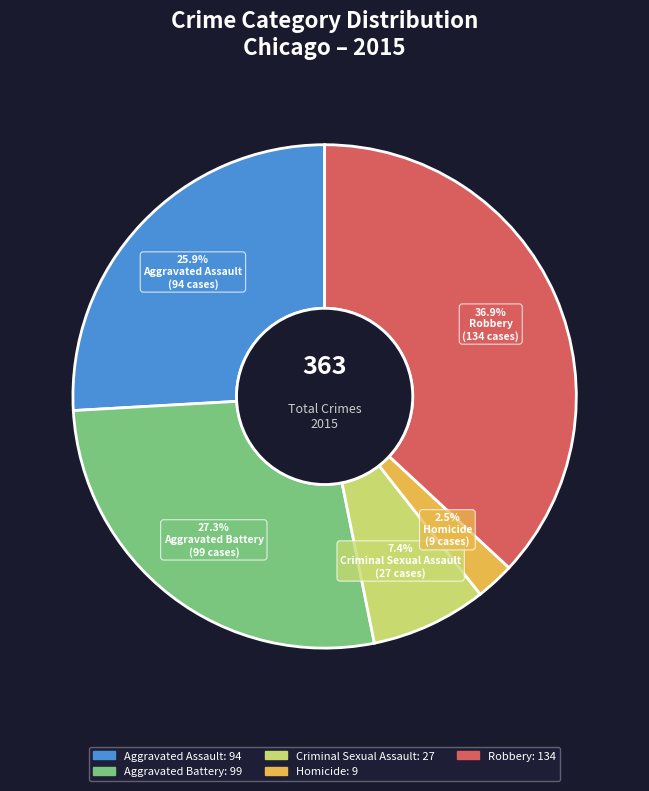

Approximately how many times larger is the value at Robbery compared to Aggravated Battery?

1.4